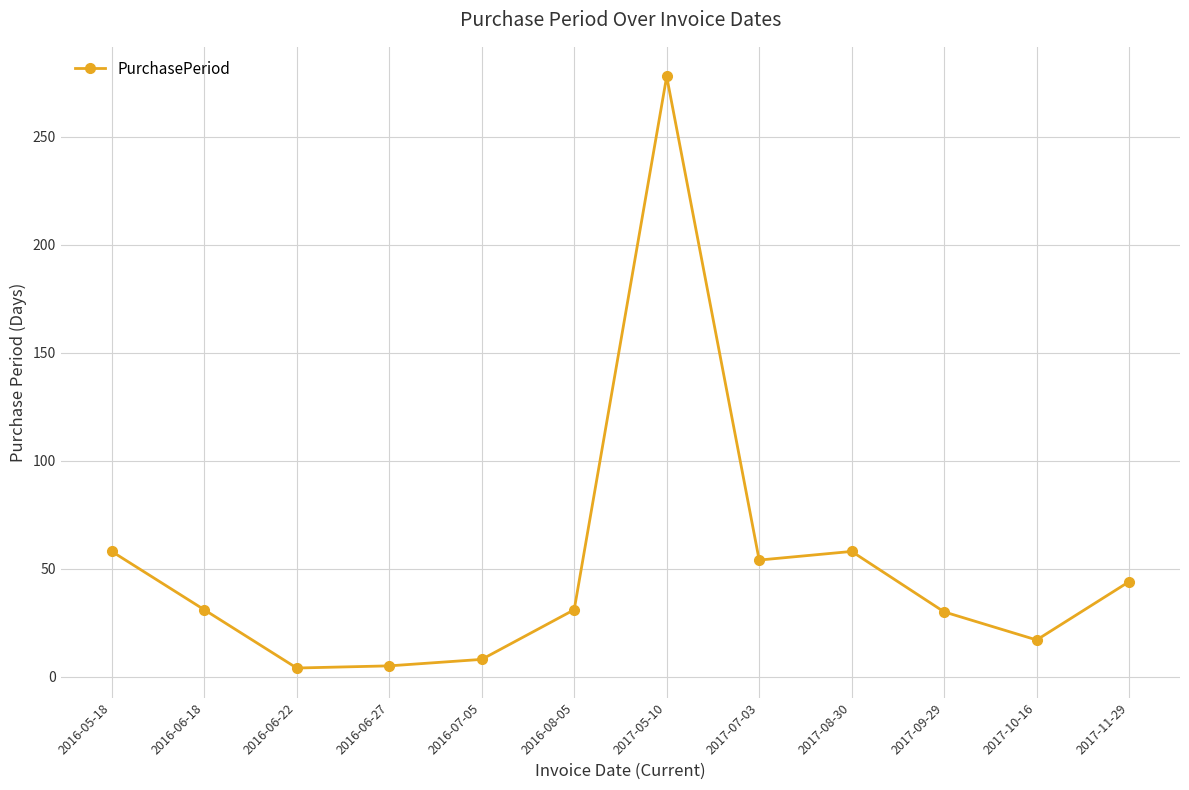

What is the difference between the second highest and minimum values?

54